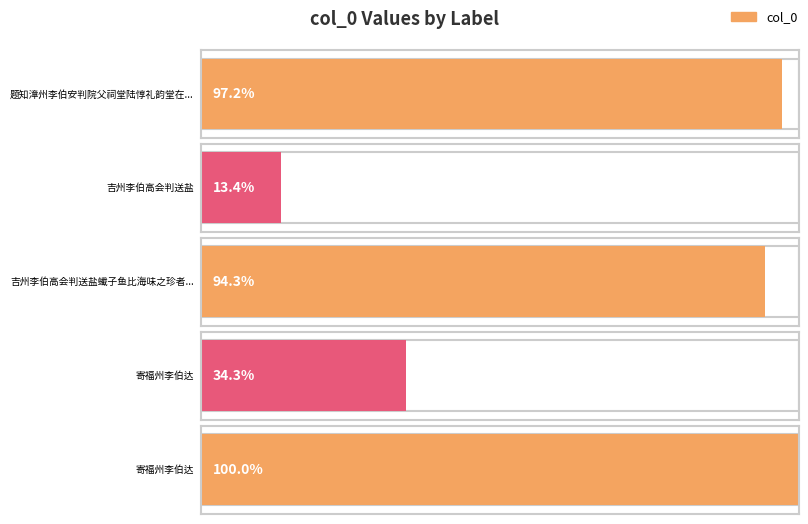

Rank the categories by value from highest to lowest.

寄福州李伯达, 题知漳州李伯安判院父祠堂陆惇礼韵堂在福唐城中所居之背山巅, 吉州李伯高会判送盐蠘子鱼比海味之珍者未免为鲈鱼动归兴, 寄福州李伯达, 吉州李伯高会判送盐